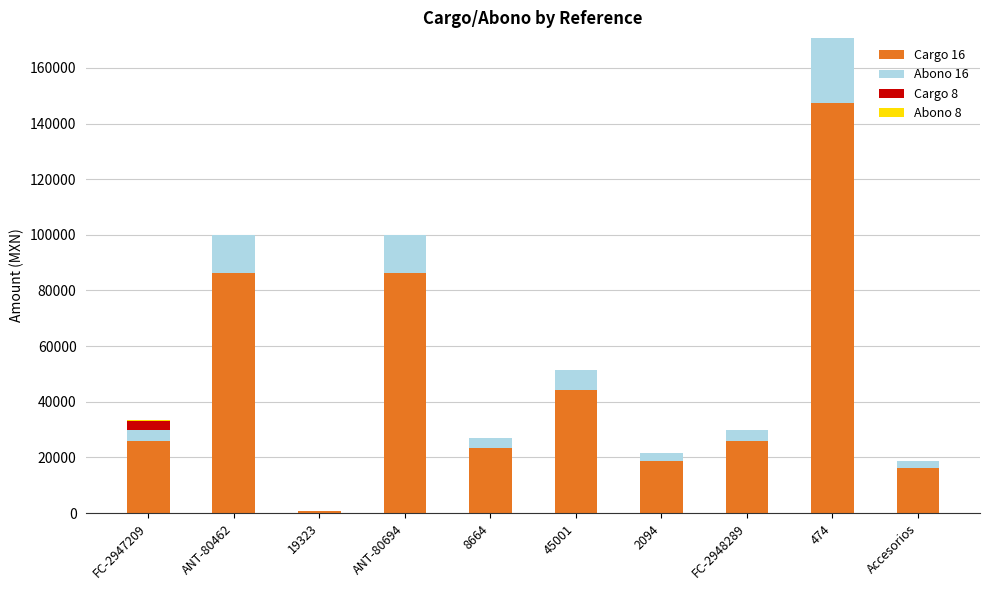

At which category is the sum across all series the highest?

474